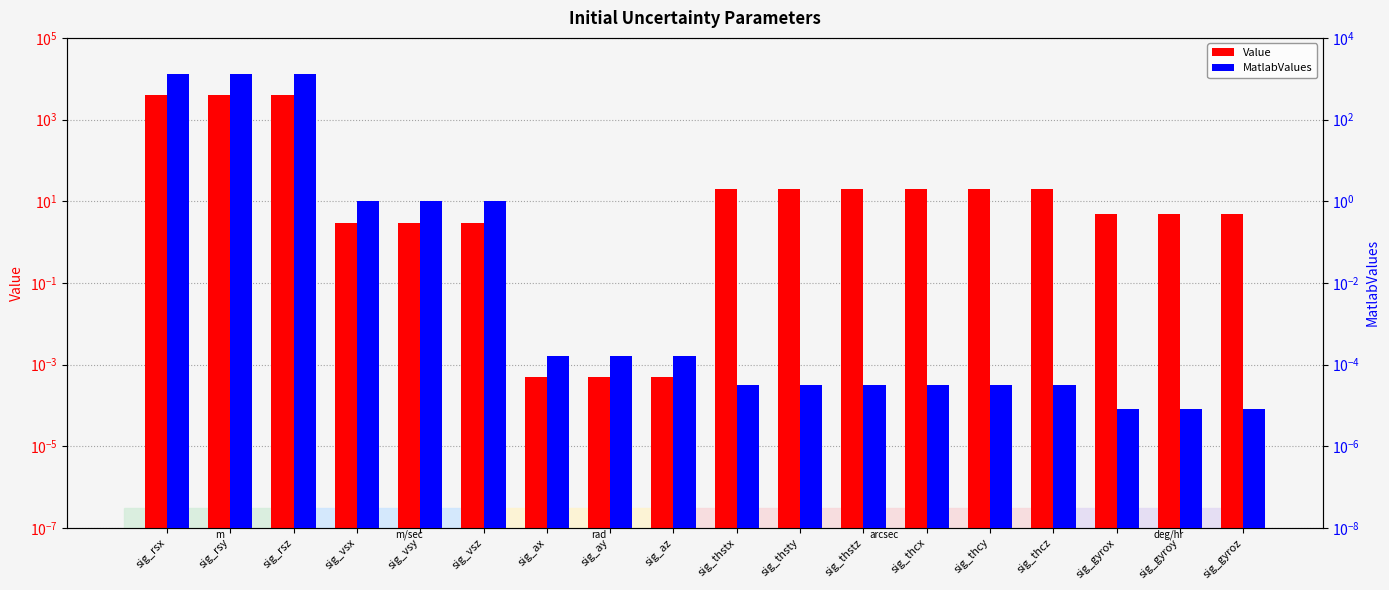

How many data points in Value are above 20?

3